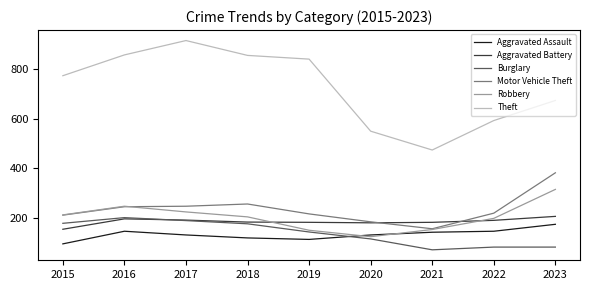

True or false: Robbery and Theft intersect in this chart.

False